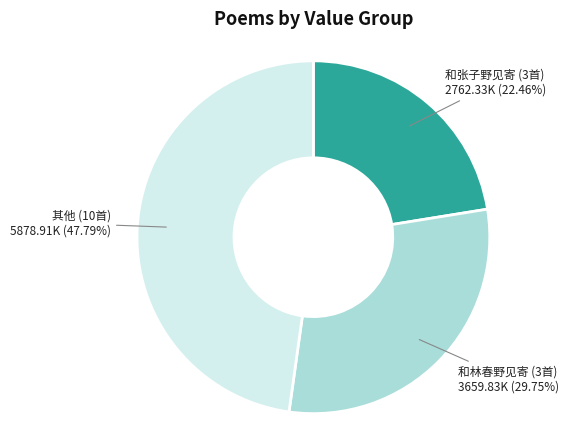

Does any single category account for the majority?

No